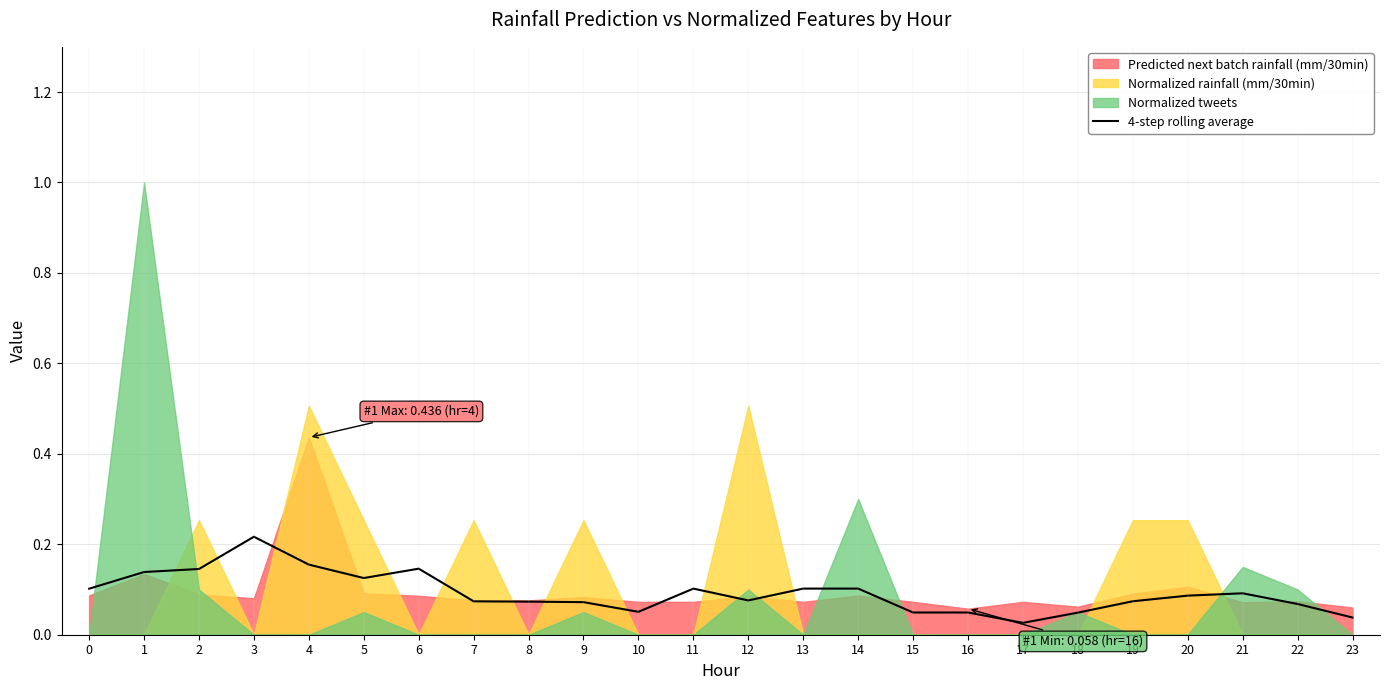

Does the chart display data point markers on the line(s)?

No